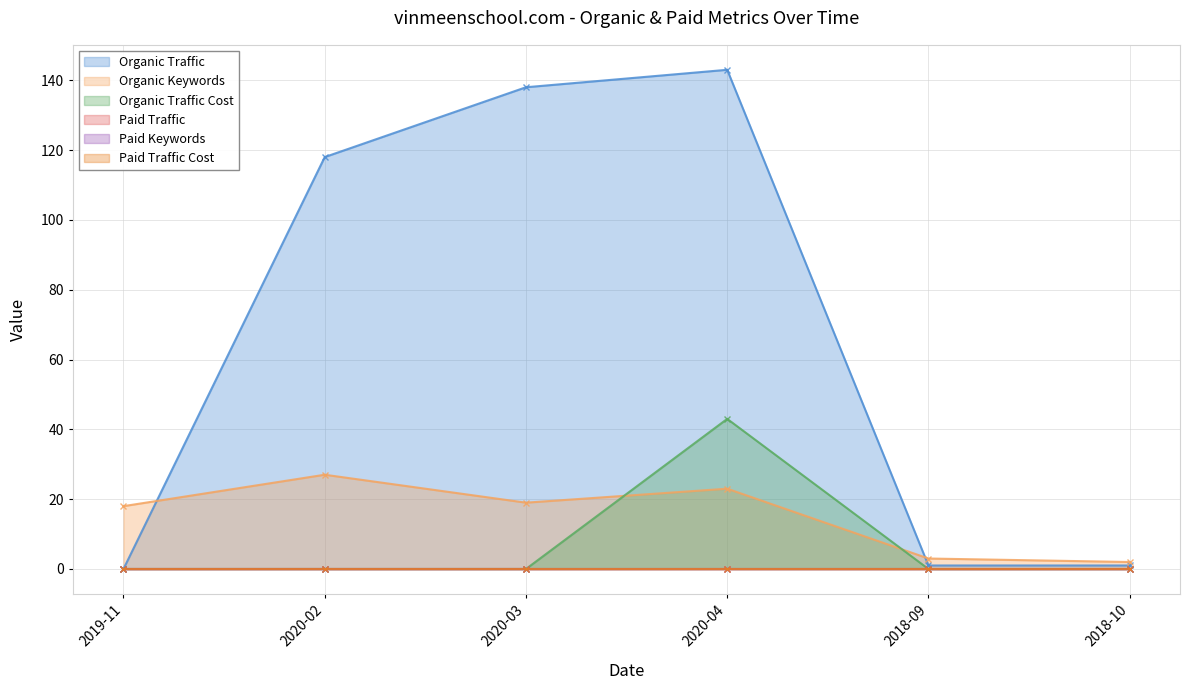

What is the difference between the maximum and minimum values in the Organic Traffic Cost series?

43